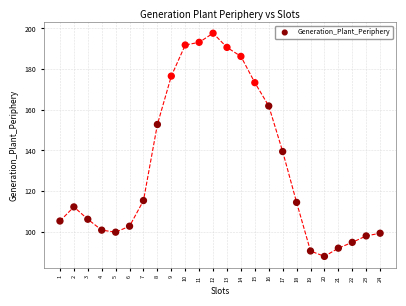

What is the range of X values (max minus min)?

23.0